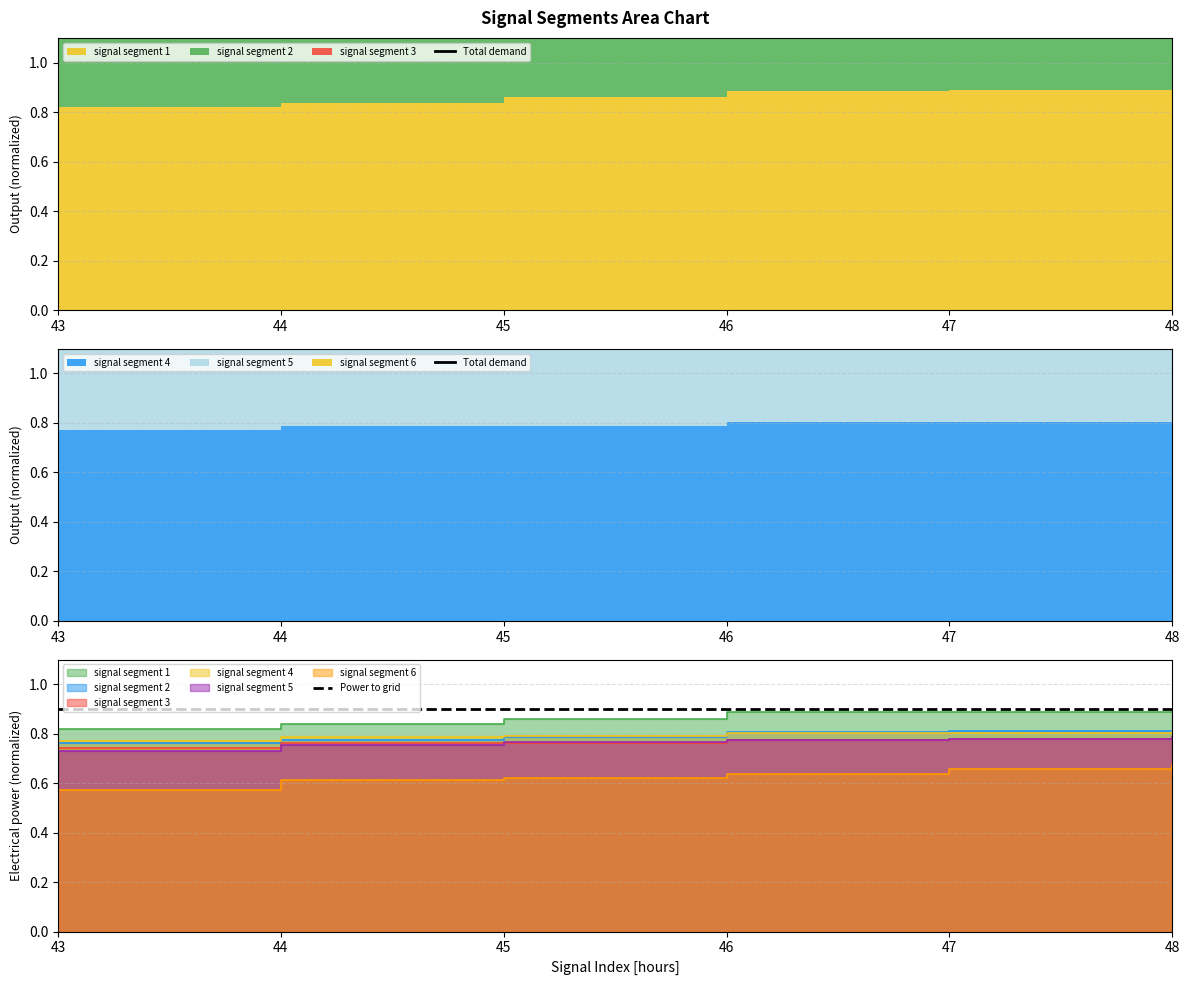

Does the chart display data point markers on the line(s)?

No